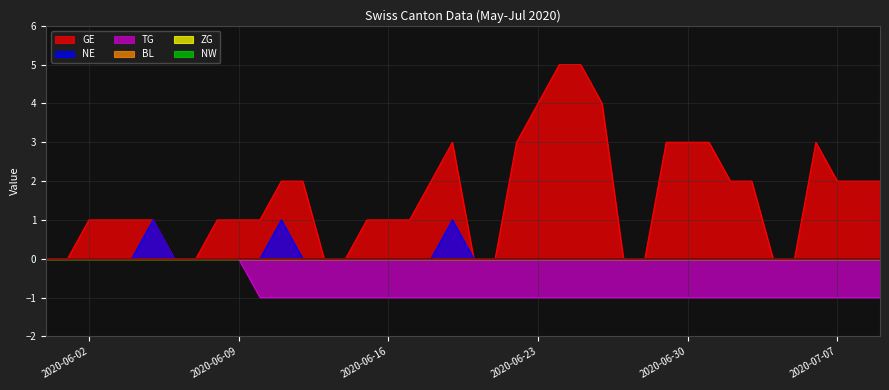

Does the chart have visible grid lines?

Yes